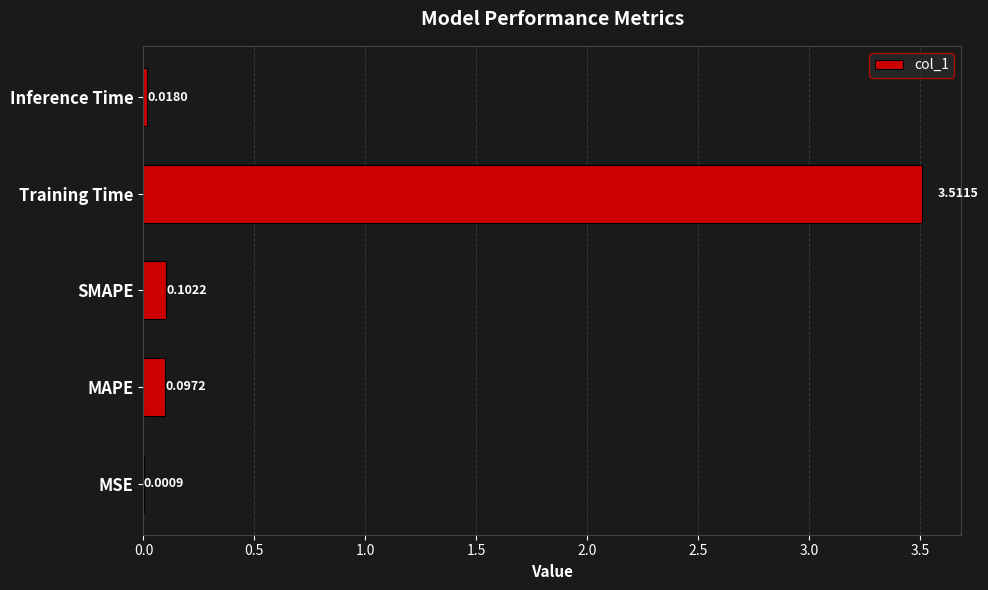

What is the sum of the values at MSE and Training Time?

3.5